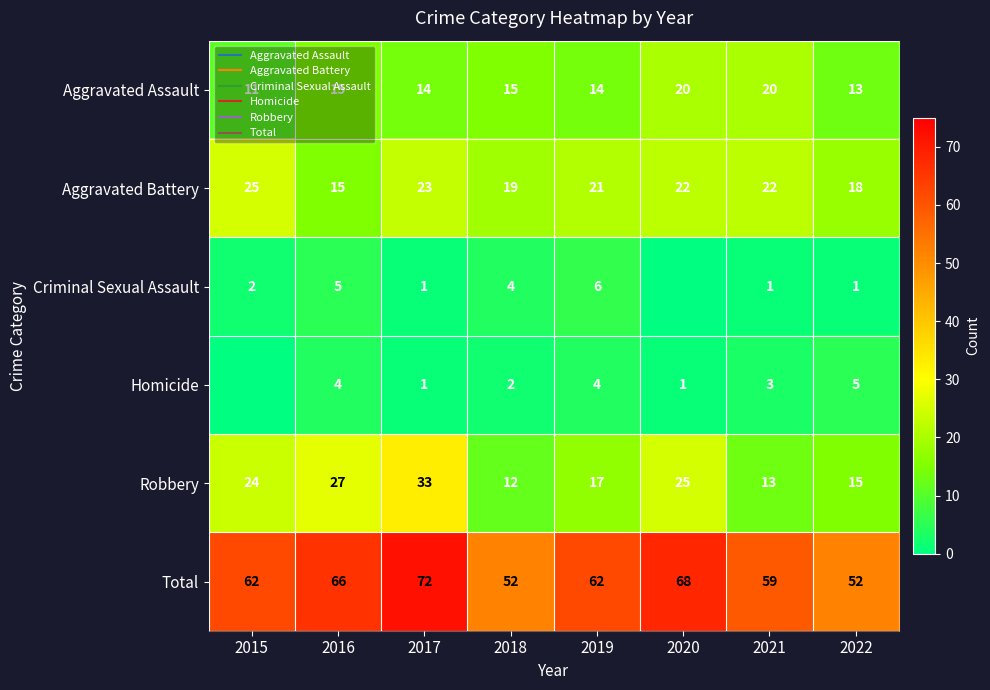

The value of Total at 2021 is 59. True or false?

True